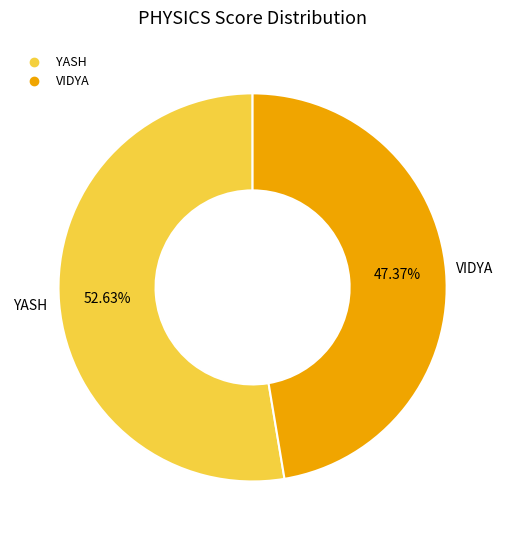

True or false: YASH accounts for 53% of the total.

True